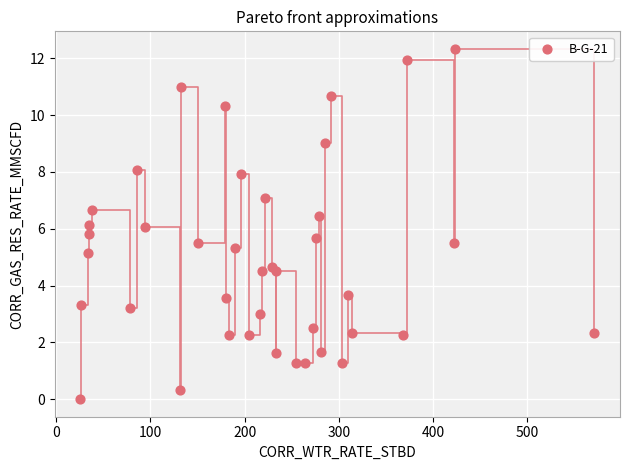

What is the range of Y values (max minus min)?

12.3